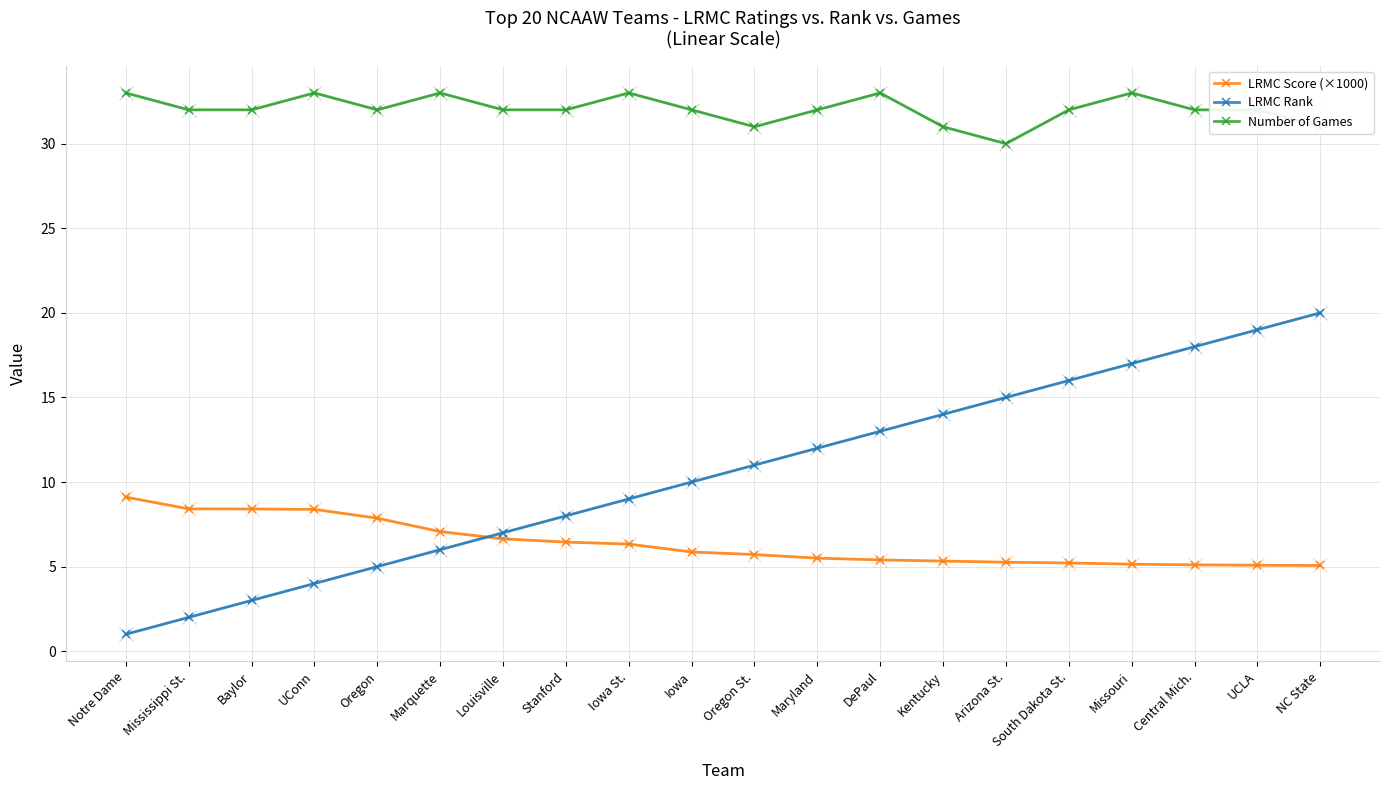

Does the chart have visible grid lines?

Yes